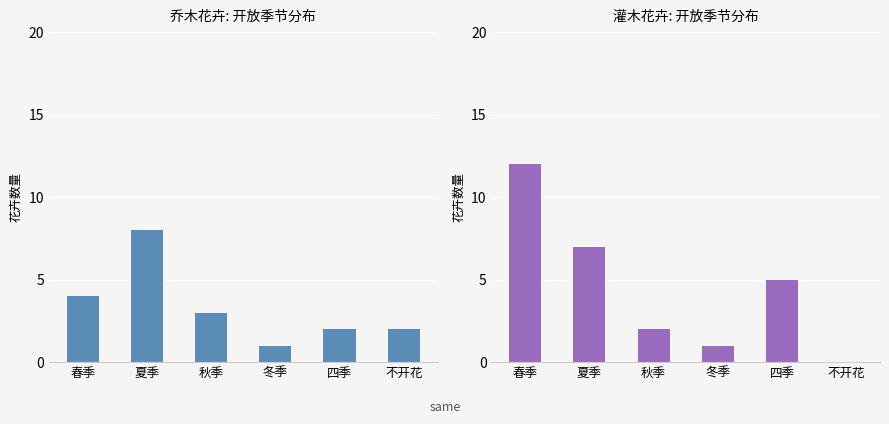

At which label does 乔木花卉 reach its peak?

夏季